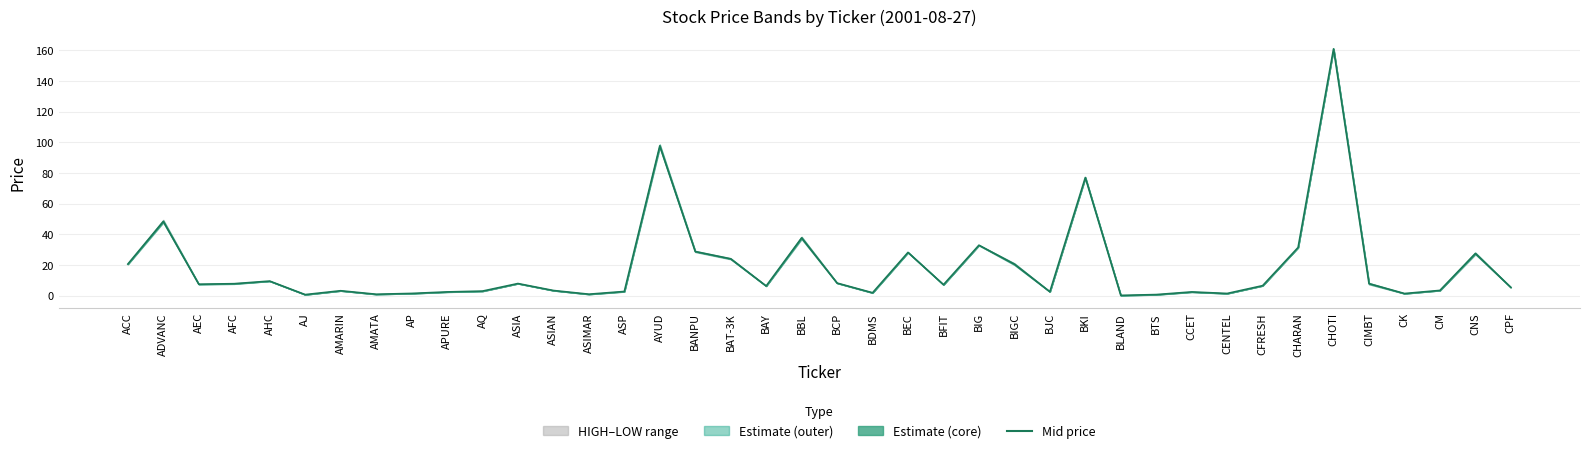

Reading right to left, what are all the values shown in this chart?

5.5	27.6	3.5	1.5	7.9	161.0	31.5	6.6	1.5	2.5	0.8	0.3	77.1	2.7	20.6	33.0	7.2	28.3	2.0	8.3	37.8	6.4	24.1	28.9	97.8	2.8	1.1	3.5	8.0	3.1	2.5	1.6	1.0	3.3	0.8	9.6	7.9	7.6	48.5	20.7